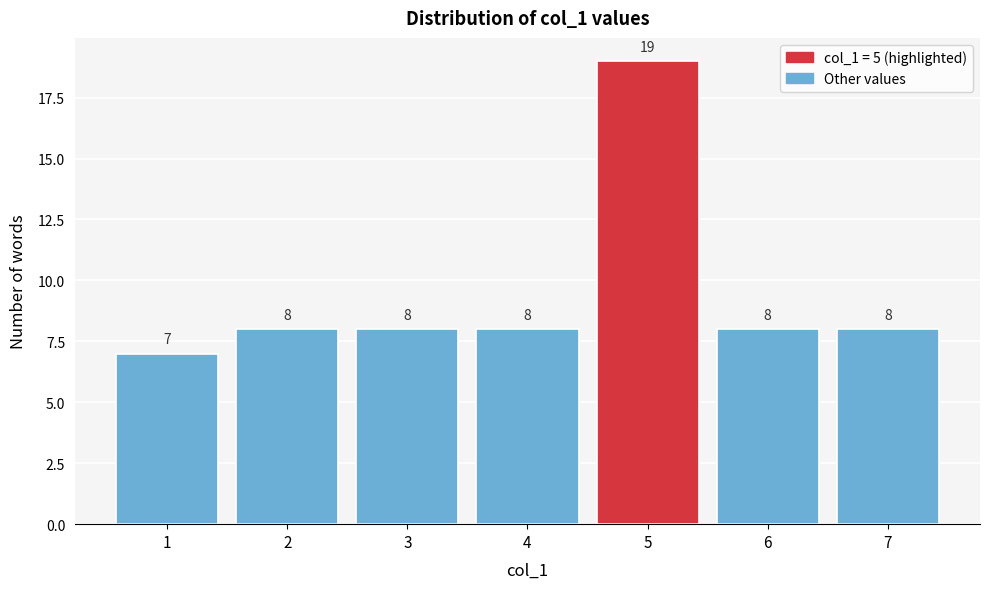

Reading left to right, transcribe all the data shown in this chart.

7	8	8	8	19	8	8